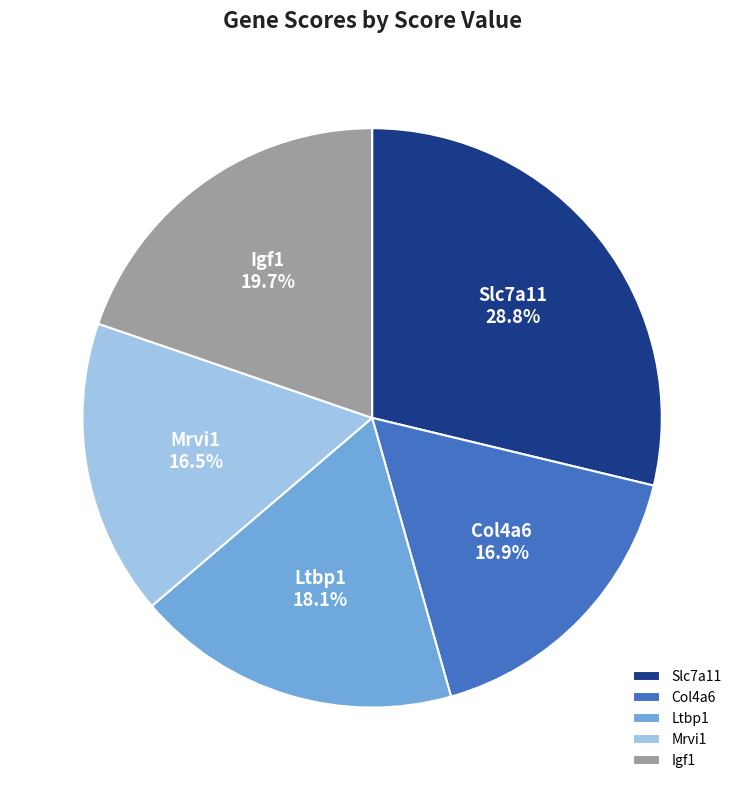

Do Mrvi1 and Col4a6 together represent more than half of the pie?

No